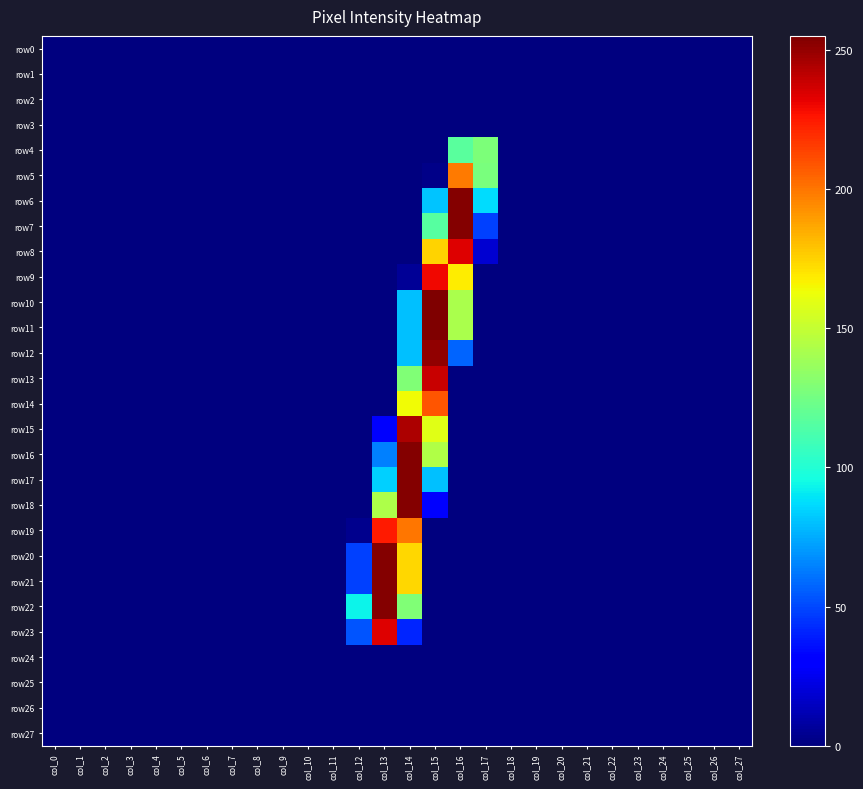

Reading right to left, what are all the values shown in this chart?

row0: col_27=0	col_26=0	col_25=0	col_24=0	col_23=0	col_22=0	col_21=0	col_20=0	col_19=0	col_18=0	col_17=0	col_16=0	col_15=0	col_14=0	col_13=0	col_12=0	col_11=0	col_10=0	col_9=0	col_8=0	col_7=0	col_6=0	col_5=0	col_4=0	col_3=0	col_2=0	col_1=0	col_0=0
row1: col_27=0	col_26=0	col_25=0	col_24=0	col_23=0	col_22=0	col_21=0	col_20=0	col_19=0	col_18=0	col_17=0	col_16=0	col_15=0	col_14=0	col_13=0	col_12=0	col_11=0	col_10=0	col_9=0	col_8=0	col_7=0	col_6=0	col_5=0	col_4=0	col_3=0	col_2=0	col_1=0	col_0=0
row2: col_27=0	col_26=0	col_25=0	col_24=0	col_23=0	col_22=0	col_21=0	col_20=0	col_19=0	col_18=0	col_17=0	col_16=0	col_15=0	col_14=0	col_13=0	col_12=0	col_11=0	col_10=0	col_9=0	col_8=0	col_7=0	col_6=0	col_5=0	col_4=0	col_3=0	col_2=0	col_1=0	col_0=0
row3: col_27=0	col_26=0	col_25=0	col_24=0	col_23=0	col_22=0	col_21=0	col_20=0	col_19=0	col_18=0	col_17=0	col_16=0	col_15=0	col_14=0	col_13=0	col_12=0	col_11=0	col_10=0	col_9=0	col_8=0	col_7=0	col_6=0	col_5=0	col_4=0	col_3=0	col_2=0	col_1=0	col_0=0
row4: col_27=0	col_26=0	col_25=0	col_24=0	col_23=0	col_22=0	col_21=0	col_20=0	col_19=0	col_18=0	col_17=128	col_16=117	col_15=0	col_14=0	col_13=0	col_12=0	col_11=0	col_10=0	col_9=0	col_8=0	col_7=0	col_6=0	col_5=0	col_4=0	col_3=0	col_2=0	col_1=0	col_0=0
row5: col_27=0	col_26=0	col_25=0	col_24=0	col_23=0	col_22=0	col_21=0	col_20=0	col_19=0	col_18=0	col_17=127	col_16=199	col_15=2	col_14=0	col_13=0	col_12=0	col_11=0	col_10=0	col_9=0	col_8=0	col_7=0	col_6=0	col_5=0	col_4=0	col_3=0	col_2=0	col_1=0	col_0=0
row6: col_27=0	col_26=0	col_25=0	col_24=0	col_23=0	col_22=0	col_21=0	col_20=0	col_19=0	col_18=0	col_17=87	col_16=254	col_15=81	col_14=0	col_13=0	col_12=0	col_11=0	col_10=0	col_9=0	col_8=0	col_7=0	col_6=0	col_5=0	col_4=0	col_3=0	col_2=0	col_1=0	col_0=0
row7: col_27=0	col_26=0	col_25=0	col_24=0	col_23=0	col_22=0	col_21=0	col_20=0	col_19=0	col_18=0	col_17=48	col_16=254	col_15=116	col_14=0	col_13=0	col_12=0	col_11=0	col_10=0	col_9=0	col_8=0	col_7=0	col_6=0	col_5=0	col_4=0	col_3=0	col_2=0	col_1=0	col_0=0
row8: col_27=0	col_26=0	col_25=0	col_24=0	col_23=0	col_22=0	col_21=0	col_20=0	col_19=0	col_18=0	col_17=18	col_16=234	col_15=175	col_14=0	col_13=0	col_12=0	col_11=0	col_10=0	col_9=0	col_8=0	col_7=0	col_6=0	col_5=0	col_4=0	col_3=0	col_2=0	col_1=0	col_0=0
row9: col_27=0	col_26=0	col_25=0	col_24=0	col_23=0	col_22=0	col_21=0	col_20=0	col_19=0	col_18=0	col_17=0	col_16=168	col_15=230	col_14=5	col_13=0	col_12=0	col_11=0	col_10=0	col_9=0	col_8=0	col_7=0	col_6=0	col_5=0	col_4=0	col_3=0	col_2=0	col_1=0	col_0=0
row10: col_27=0	col_26=0	col_25=0	col_24=0	col_23=0	col_22=0	col_21=0	col_20=0	col_19=0	col_18=0	col_17=0	col_16=142	col_15=255	col_14=80	col_13=0	col_12=0	col_11=0	col_10=0	col_9=0	col_8=0	col_7=0	col_6=0	col_5=0	col_4=0	col_3=0	col_2=0	col_1=0	col_0=0
row11: col_27=0	col_26=0	col_25=0	col_24=0	col_23=0	col_22=0	col_21=0	col_20=0	col_19=0	col_18=0	col_17=0	col_16=142	col_15=255	col_14=80	col_13=0	col_12=0	col_11=0	col_10=0	col_9=0	col_8=0	col_7=0	col_6=0	col_5=0	col_4=0	col_3=0	col_2=0	col_1=0	col_0=0
row12: col_27=0	col_26=0	col_25=0	col_24=0	col_23=0	col_22=0	col_21=0	col_20=0	col_19=0	col_18=0	col_17=0	col_16=57	col_15=251	col_14=80	col_13=0	col_12=0	col_11=0	col_10=0	col_9=0	col_8=0	col_7=0	col_6=0	col_5=0	col_4=0	col_3=0	col_2=0	col_1=0	col_0=0
row13: col_27=0	col_26=0	col_25=0	col_24=0	col_23=0	col_22=0	col_21=0	col_20=0	col_19=0	col_18=0	col_17=0	col_16=0	col_15=239	col_14=129	col_13=0	col_12=0	col_11=0	col_10=0	col_9=0	col_8=0	col_7=0	col_6=0	col_5=0	col_4=0	col_3=0	col_2=0	col_1=0	col_0=0
row14: col_27=0	col_26=0	col_25=0	col_24=0	col_23=0	col_22=0	col_21=0	col_20=0	col_19=0	col_18=0	col_17=0	col_16=0	col_15=209	col_14=164	col_13=0	col_12=0	col_11=0	col_10=0	col_9=0	col_8=0	col_7=0	col_6=0	col_5=0	col_4=0	col_3=0	col_2=0	col_1=0	col_0=0
row15: col_27=0	col_26=0	col_25=0	col_24=0	col_23=0	col_22=0	col_21=0	col_20=0	col_19=0	col_18=0	col_17=0	col_16=0	col_15=159	col_14=245	col_13=28	col_12=0	col_11=0	col_10=0	col_9=0	col_8=0	col_7=0	col_6=0	col_5=0	col_4=0	col_3=0	col_2=0	col_1=0	col_0=0
row16: col_27=0	col_26=0	col_25=0	col_24=0	col_23=0	col_22=0	col_21=0	col_20=0	col_19=0	col_18=0	col_17=0	col_16=0	col_15=144	col_14=254	col_13=64	col_12=0	col_11=0	col_10=0	col_9=0	col_8=0	col_7=0	col_6=0	col_5=0	col_4=0	col_3=0	col_2=0	col_1=0	col_0=0
row17: col_27=0	col_26=0	col_25=0	col_24=0	col_23=0	col_22=0	col_21=0	col_20=0	col_19=0	col_18=0	col_17=0	col_16=0	col_15=80	col_14=254	col_13=84	col_12=0	col_11=0	col_10=0	col_9=0	col_8=0	col_7=0	col_6=0	col_5=0	col_4=0	col_3=0	col_2=0	col_1=0	col_0=0
row18: col_27=0	col_26=0	col_25=0	col_24=0	col_23=0	col_22=0	col_21=0	col_20=0	col_19=0	col_18=0	col_17=0	col_16=0	col_15=30	col_14=254	col_13=143	col_12=0	col_11=0	col_10=0	col_9=0	col_8=0	col_7=0	col_6=0	col_5=0	col_4=0	col_3=0	col_2=0	col_1=0	col_0=0
row19: col_27=0	col_26=0	col_25=0	col_24=0	col_23=0	col_22=0	col_21=0	col_20=0	col_19=0	col_18=0	col_17=0	col_16=0	col_15=0	col_14=200	col_13=225	col_12=3	col_11=0	col_10=0	col_9=0	col_8=0	col_7=0	col_6=0	col_5=0	col_4=0	col_3=0	col_2=0	col_1=0	col_0=0
row20: col_27=0	col_26=0	col_25=0	col_24=0	col_23=0	col_22=0	col_21=0	col_20=0	col_19=0	col_18=0	col_17=0	col_16=0	col_15=0	col_14=174	col_13=254	col_12=48	col_11=0	col_10=0	col_9=0	col_8=0	col_7=0	col_6=0	col_5=0	col_4=0	col_3=0	col_2=0	col_1=0	col_0=0
row21: col_27=0	col_26=0	col_25=0	col_24=0	col_23=0	col_22=0	col_21=0	col_20=0	col_19=0	col_18=0	col_17=0	col_16=0	col_15=0	col_14=174	col_13=254	col_12=48	col_11=0	col_10=0	col_9=0	col_8=0	col_7=0	col_6=0	col_5=0	col_4=0	col_3=0	col_2=0	col_1=0	col_0=0
row22: col_27=0	col_26=0	col_25=0	col_24=0	col_23=0	col_22=0	col_21=0	col_20=0	col_19=0	col_18=0	col_17=0	col_16=0	col_15=0	col_14=129	col_13=254	col_12=93	col_11=0	col_10=0	col_9=0	col_8=0	col_7=0	col_6=0	col_5=0	col_4=0	col_3=0	col_2=0	col_1=0	col_0=0
row23: col_27=0	col_26=0	col_25=0	col_24=0	col_23=0	col_22=0	col_21=0	col_20=0	col_19=0	col_18=0	col_17=0	col_16=0	col_15=0	col_14=41	col_13=234	col_12=53	col_11=0	col_10=0	col_9=0	col_8=0	col_7=0	col_6=0	col_5=0	col_4=0	col_3=0	col_2=0	col_1=0	col_0=0
row24: col_27=0	col_26=0	col_25=0	col_24=0	col_23=0	col_22=0	col_21=0	col_20=0	col_19=0	col_18=0	col_17=0	col_16=0	col_15=0	col_14=0	col_13=0	col_12=0	col_11=0	col_10=0	col_9=0	col_8=0	col_7=0	col_6=0	col_5=0	col_4=0	col_3=0	col_2=0	col_1=0	col_0=0
row25: col_27=0	col_26=0	col_25=0	col_24=0	col_23=0	col_22=0	col_21=0	col_20=0	col_19=0	col_18=0	col_17=0	col_16=0	col_15=0	col_14=0	col_13=0	col_12=0	col_11=0	col_10=0	col_9=0	col_8=0	col_7=0	col_6=0	col_5=0	col_4=0	col_3=0	col_2=0	col_1=0	col_0=0
row26: col_27=0	col_26=0	col_25=0	col_24=0	col_23=0	col_22=0	col_21=0	col_20=0	col_19=0	col_18=0	col_17=0	col_16=0	col_15=0	col_14=0	col_13=0	col_12=0	col_11=0	col_10=0	col_9=0	col_8=0	col_7=0	col_6=0	col_5=0	col_4=0	col_3=0	col_2=0	col_1=0	col_0=0
row27: col_27=0	col_26=0	col_25=0	col_24=0	col_23=0	col_22=0	col_21=0	col_20=0	col_19=0	col_18=0	col_17=0	col_16=0	col_15=0	col_14=0	col_13=0	col_12=0	col_11=0	col_10=0	col_9=0	col_8=0	col_7=0	col_6=0	col_5=0	col_4=0	col_3=0	col_2=0	col_1=0	col_0=0